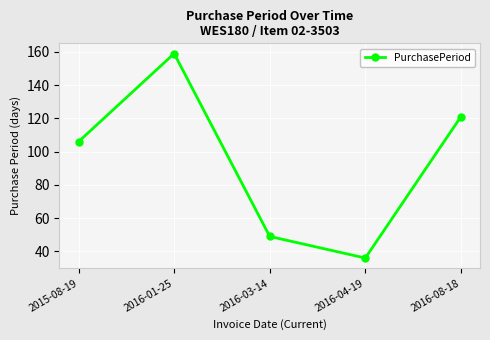

How many interior local peaks (higher than both neighbors) does the data have?

1